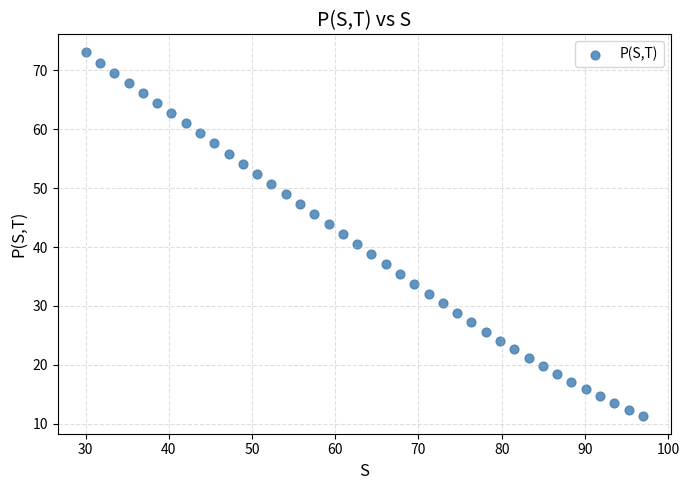

What is the range of Y values (max minus min)?

61.7